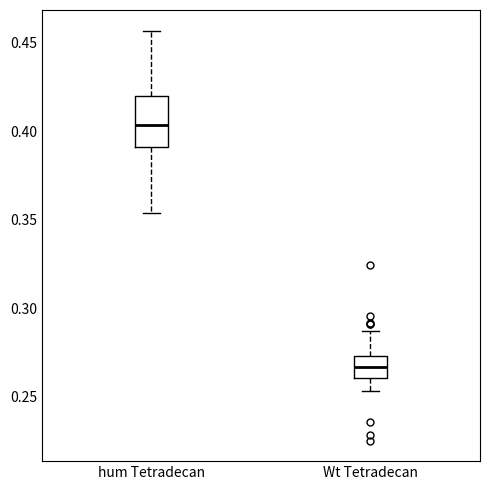

Which box's median line is the lowest?

Wt Tetradecan